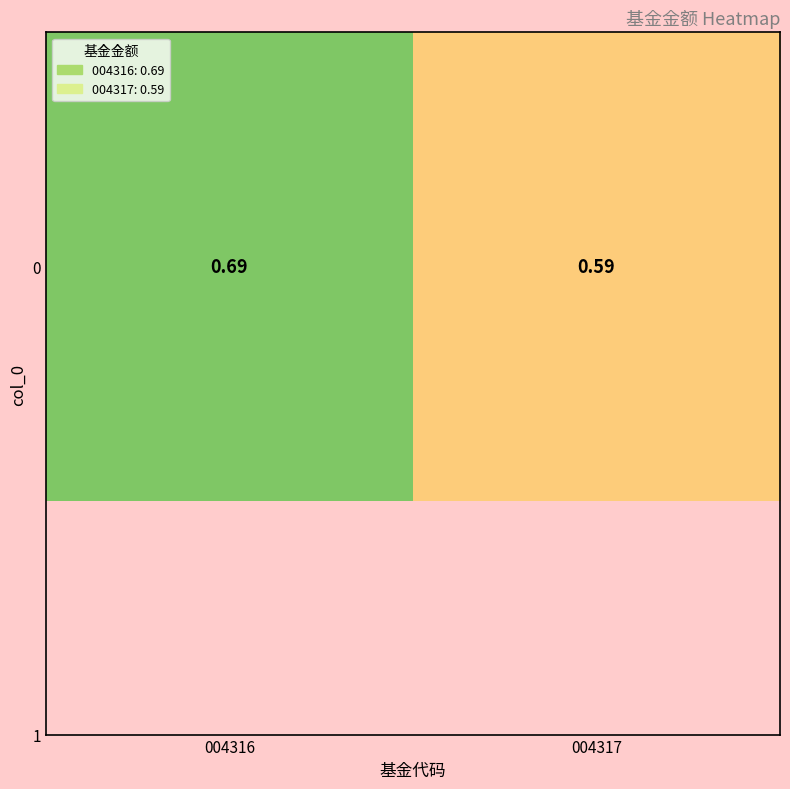

Reading right to left, transcribe all the data shown in this chart.

004317=0.6	004316=0.7